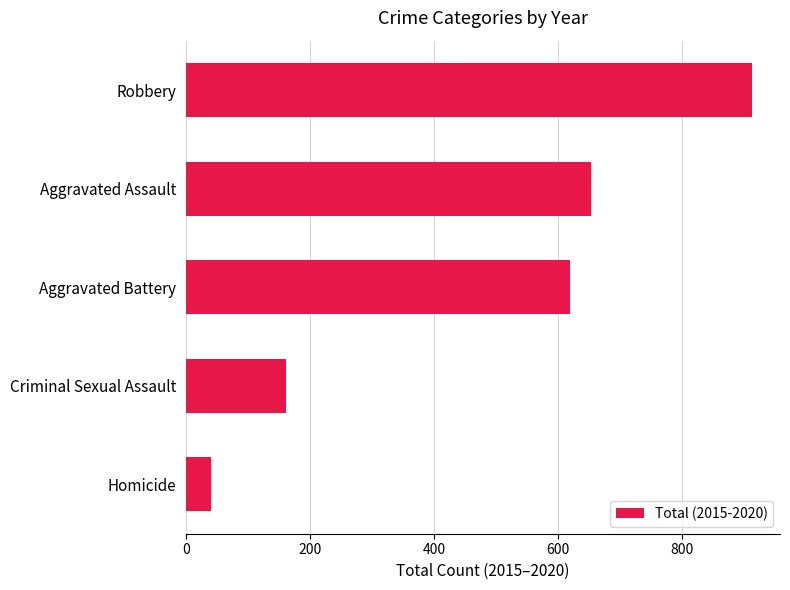

At which label is the value closest to 477?

Aggravated Battery